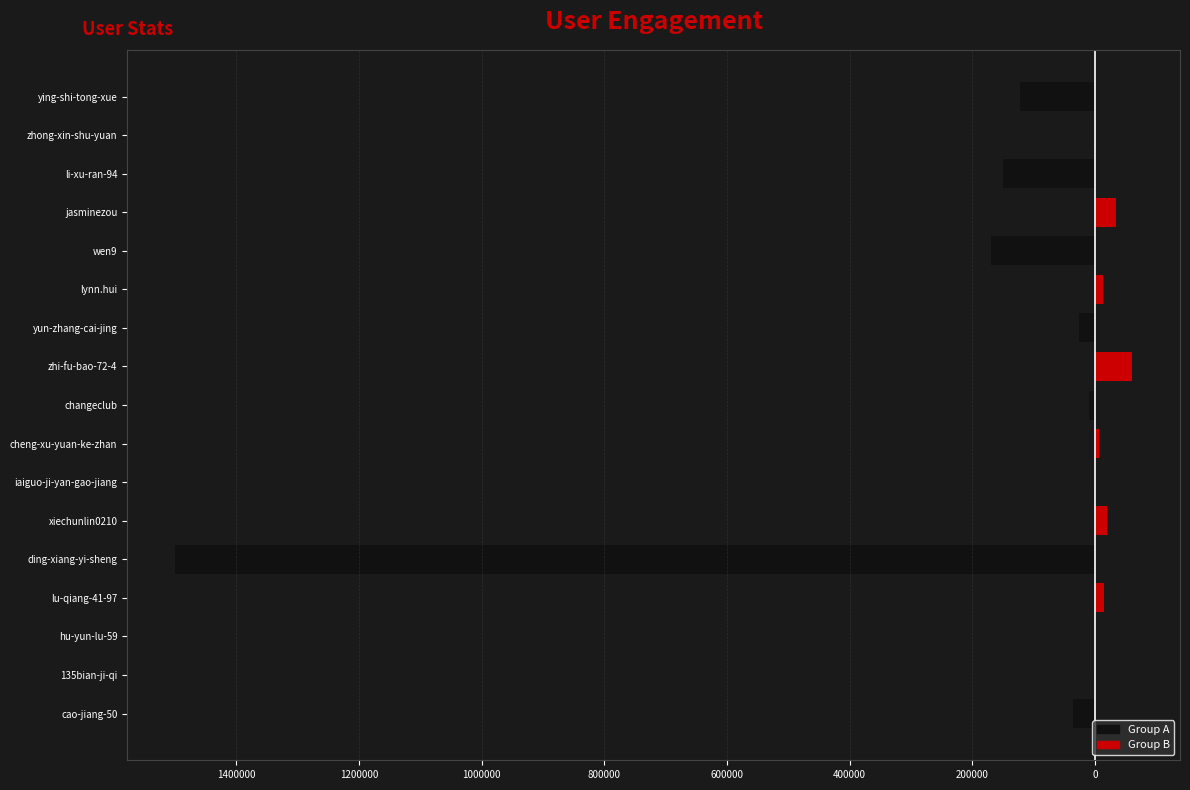

Reading right to left, what are all the values shown in this chart?

left_group: -122549	0	-149955	0	-169139	0	-26021	0	-10421	0	-429	0	-1500152	0	-189	0	-35325
right_group: 0	1627	0	34942	0	13357	0	60596	0	5914	0	19563	0	15103	0	703	0